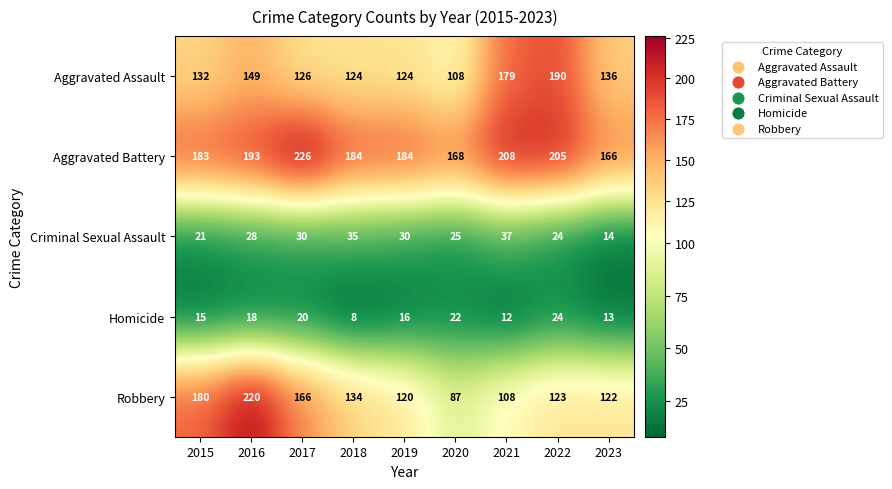

What is the maximum value shown in the chart?

226